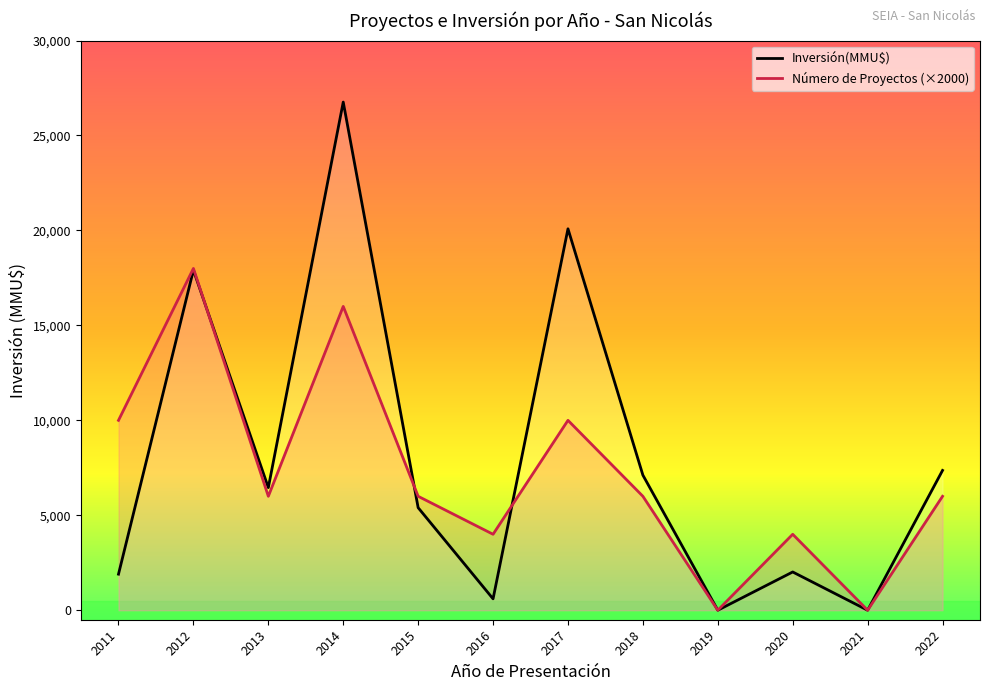

What is the smallest value displayed?

0